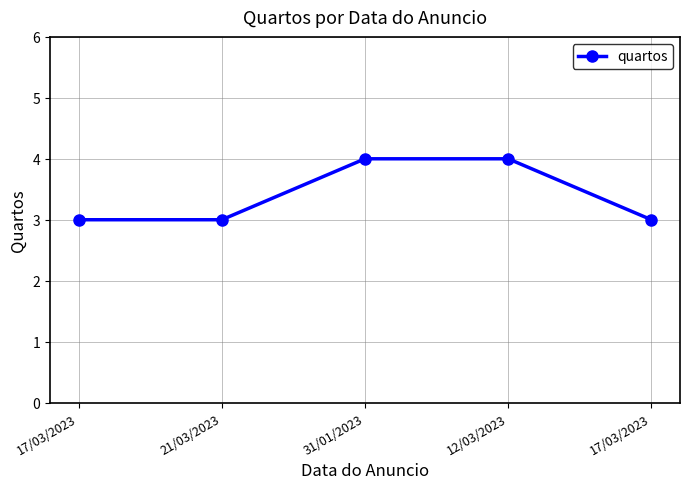

How many data points does each series have?

5